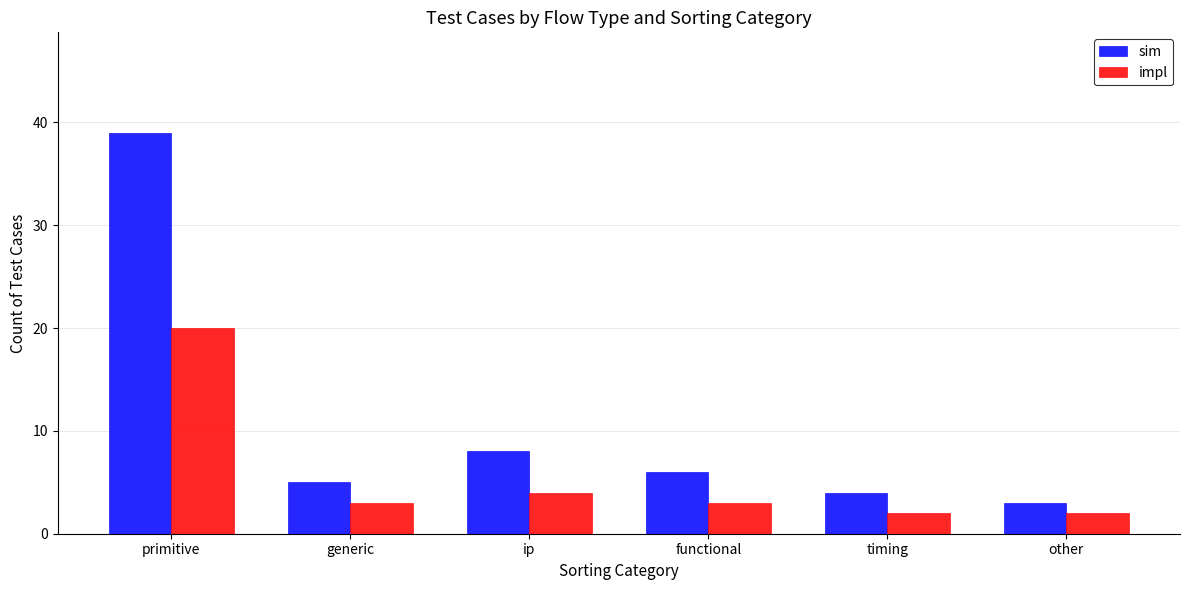

What is the total value across all series at ip?

12